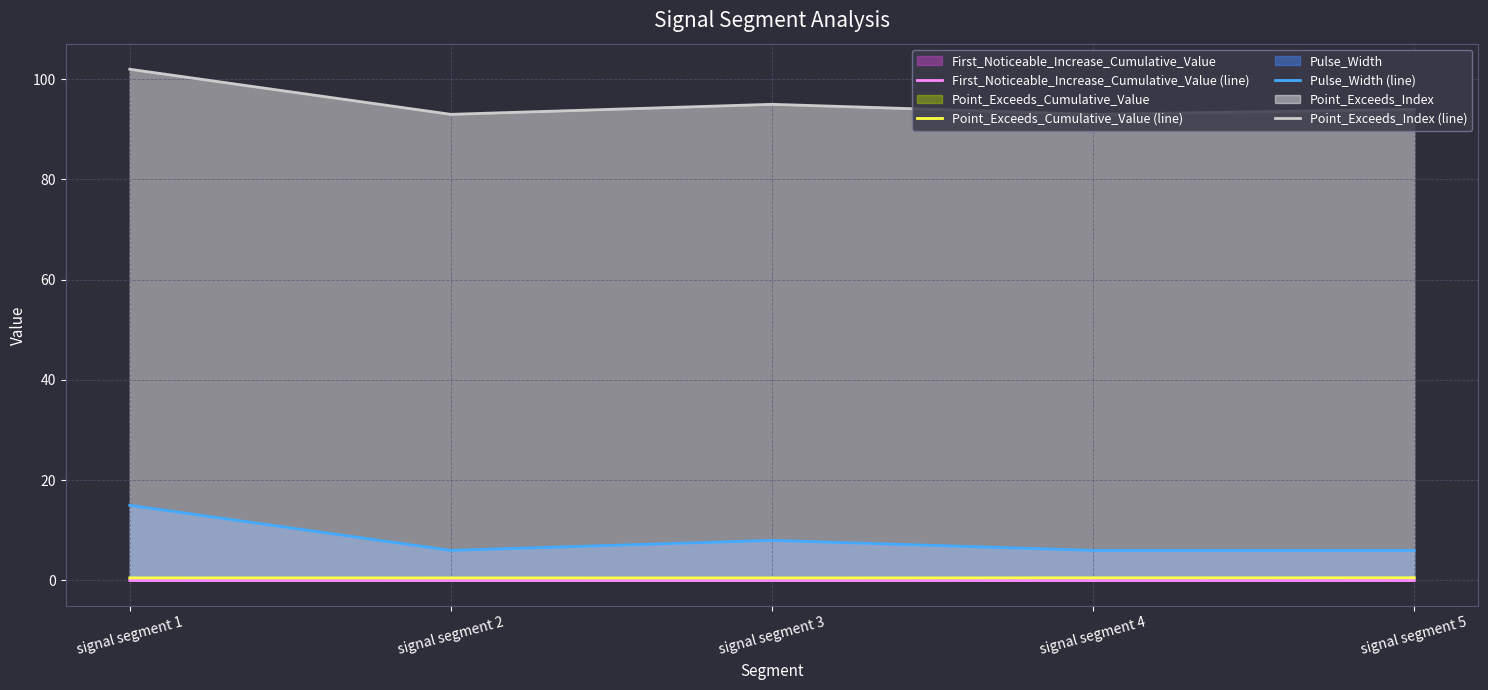

Reading left to right, what are all the values shown in this chart?

First_Noticeable_Increase_Cumulative_Value (line): signal segment 1=0.0	signal segment 2=0.0	signal segment 3=0.0	signal segment 4=0.0	signal segment 5=0.0
Point_Exceeds_Cumulative_Value (line): signal segment 1=0.5	signal segment 2=0.5	signal segment 3=0.5	signal segment 4=0.5	signal segment 5=0.5
Pulse_Width (line): signal segment 1=15.0	signal segment 2=6.0	signal segment 3=8.0	signal segment 4=6.0	signal segment 5=6.0
Point_Exceeds_Index (line): signal segment 1=102.0	signal segment 2=93.0	signal segment 3=95.0	signal segment 4=93.0	signal segment 5=94.0